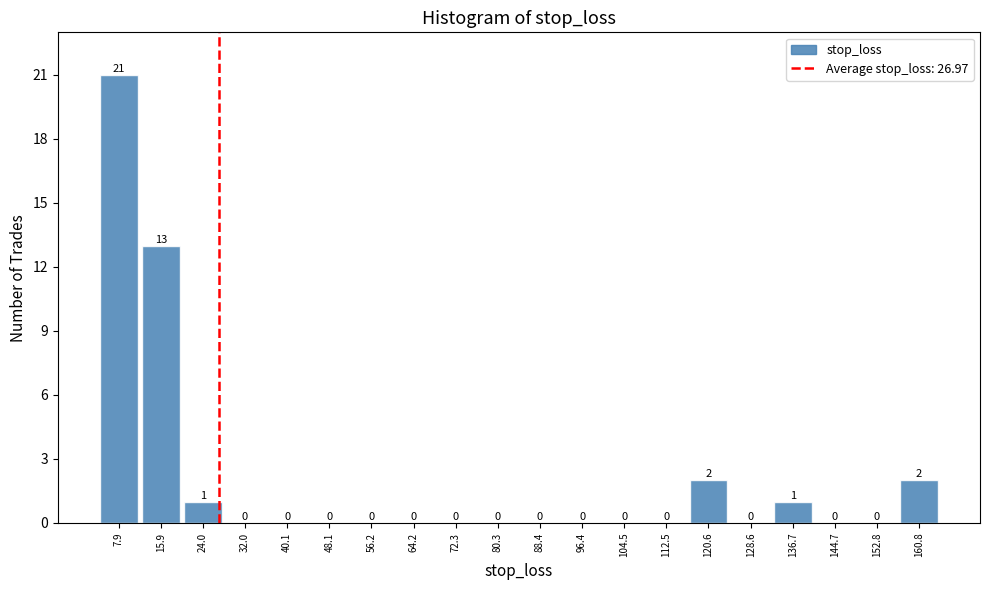

Reading left to right, list every bar in this chart as the range it spans on the x-axis followed by its height. The bar edges are not printed on the chart, so give them approximately, as read against the axis.

4 to 12: 21
12 to 20: 13
20 to 28: 1
28 to 36: 0
36 to 44: 0
44 to 52: 0
52 to 60: 0
60 to 68: 0
68 to 76: 0
76 to 84: 0
84 to 92: 0
92 to 100: 0
100 to 108: 0
108 to 117: 0
117 to 125: 2
125 to 133: 0
133 to 141: 1
141 to 149: 0
149 to 157: 0
157 to 165: 2